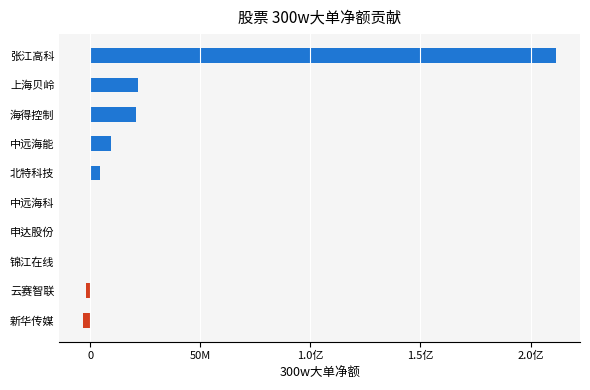

What is the maximum value shown in the chart?

211710715